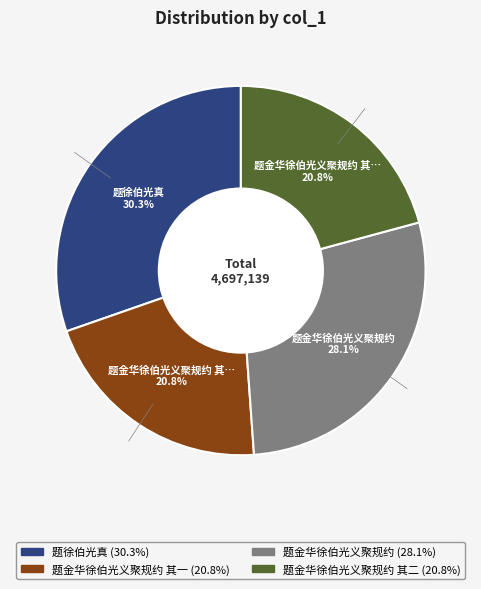

Is there a majority slice in this chart?

No